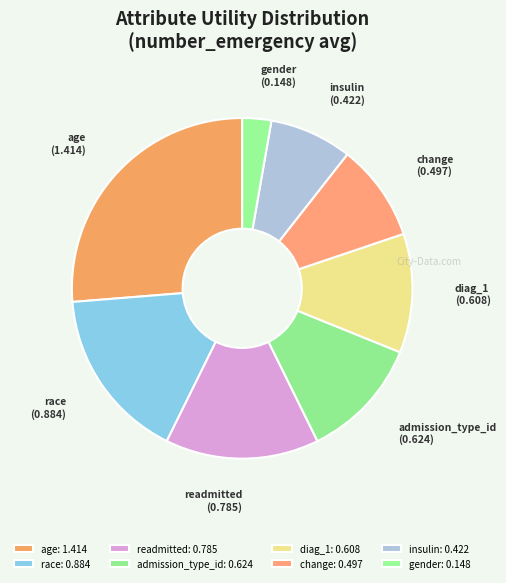

Is race the majority of the pie?

No